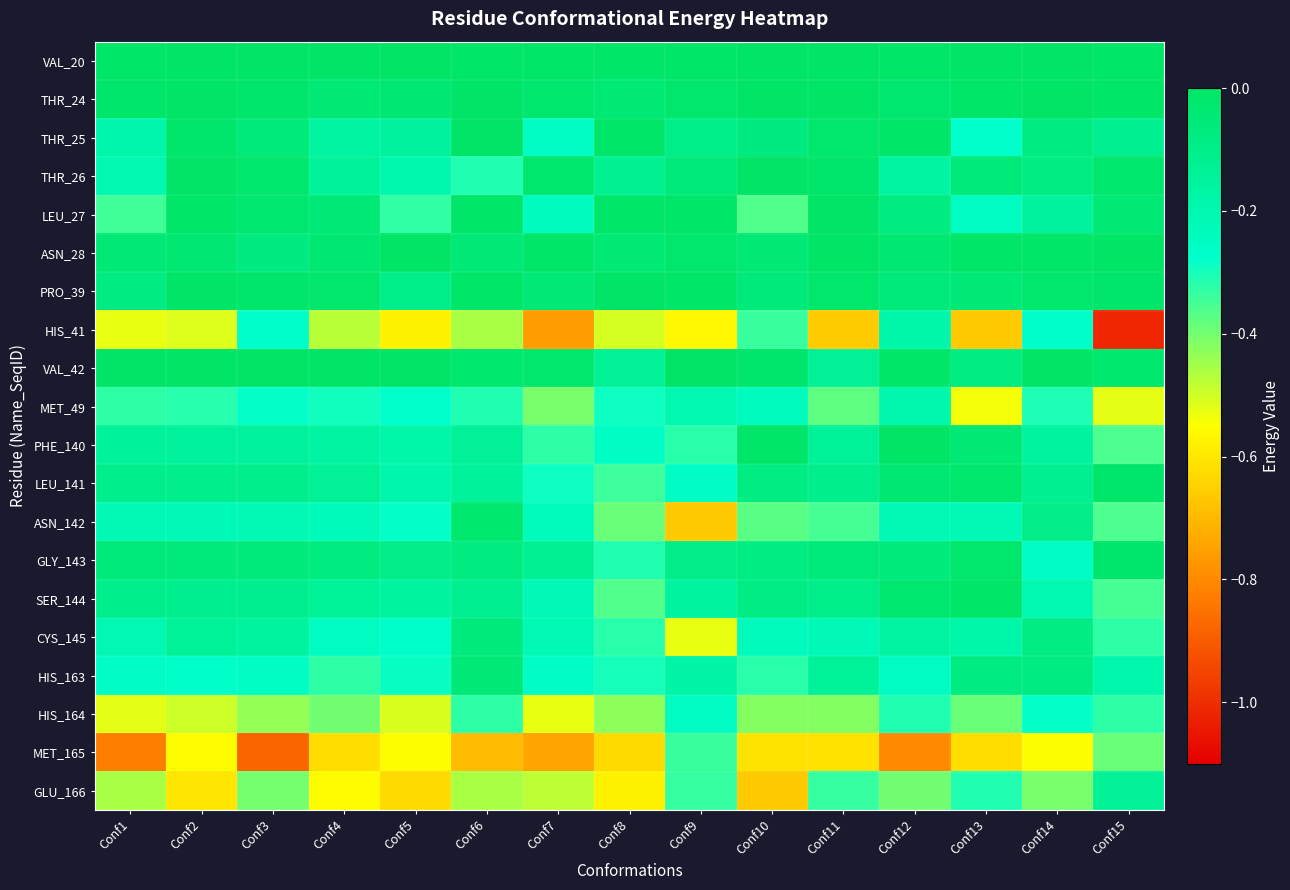

Reading right to left, extract all data points from this chart.

VAL_20: Conf15=-0.0	Conf14=-0.0	Conf13=-0.0	Conf12=-0.0	Conf11=-0.0	Conf10=-0.0	Conf9=-0.0	Conf8=-0.0	Conf7=-0.0	Conf6=-0.0	Conf5=-0.0	Conf4=-0.0	Conf3=-0.0	Conf2=-0.0	Conf1=-0.0
THR_24: Conf15=-0.0	Conf14=-0.0	Conf13=-0.0	Conf12=-0.0	Conf11=-0.0	Conf10=-0.0	Conf9=-0.0	Conf8=-0.0	Conf7=-0.0	Conf6=-0.0	Conf5=-0.0	Conf4=-0.0	Conf3=-0.0	Conf2=-0.0	Conf1=-0.0
THR_25: Conf15=-0.1	Conf14=-0.1	Conf13=-0.3	Conf12=-0.0	Conf11=-0.0	Conf10=-0.1	Conf9=-0.1	Conf8=-0.0	Conf7=-0.2	Conf6=-0.0	Conf5=-0.1	Conf4=-0.2	Conf3=-0.1	Conf2=-0.0	Conf1=-0.2
THR_26: Conf15=-0.0	Conf14=-0.1	Conf13=-0.1	Conf12=-0.2	Conf11=-0.0	Conf10=-0.0	Conf9=-0.1	Conf8=-0.1	Conf7=-0.0	Conf6=-0.3	Conf5=-0.2	Conf4=-0.1	Conf3=-0.0	Conf2=-0.0	Conf1=-0.2
LEU_27: Conf15=-0.0	Conf14=-0.2	Conf13=-0.2	Conf12=-0.1	Conf11=-0.0	Conf10=-0.4	Conf9=-0.0	Conf8=-0.0	Conf7=-0.2	Conf6=-0.0	Conf5=-0.3	Conf4=-0.0	Conf3=-0.0	Conf2=-0.0	Conf1=-0.3
ASN_28: Conf15=-0.0	Conf14=-0.0	Conf13=-0.0	Conf12=-0.0	Conf11=-0.0	Conf10=-0.0	Conf9=-0.0	Conf8=-0.0	Conf7=-0.0	Conf6=-0.0	Conf5=-0.0	Conf4=-0.0	Conf3=-0.1	Conf2=-0.0	Conf1=-0.0
PRO_39: Conf15=-0.0	Conf14=-0.0	Conf13=-0.0	Conf12=-0.1	Conf11=-0.0	Conf10=-0.1	Conf9=-0.0	Conf8=-0.0	Conf7=-0.0	Conf6=-0.0	Conf5=-0.1	Conf4=-0.0	Conf3=-0.0	Conf2=-0.0	Conf1=-0.1
HIS_41: Conf15=-1.0	Conf14=-0.3	Conf13=-0.7	Conf12=-0.2	Conf11=-0.7	Conf10=-0.3	Conf9=-0.6	Conf8=-0.5	Conf7=-0.8	Conf6=-0.5	Conf5=-0.6	Conf4=-0.5	Conf3=-0.3	Conf2=-0.5	Conf1=-0.5
VAL_42: Conf15=-0.0	Conf14=-0.0	Conf13=-0.1	Conf12=-0.0	Conf11=-0.1	Conf10=-0.0	Conf9=-0.0	Conf8=-0.1	Conf7=-0.0	Conf6=-0.0	Conf5=-0.0	Conf4=-0.0	Conf3=-0.0	Conf2=-0.0	Conf1=-0.0
MET_49: Conf15=-0.5	Conf14=-0.3	Conf13=-0.5	Conf12=-0.2	Conf11=-0.4	Conf10=-0.2	Conf9=-0.2	Conf8=-0.3	Conf7=-0.4	Conf6=-0.3	Conf5=-0.3	Conf4=-0.3	Conf3=-0.3	Conf2=-0.3	Conf1=-0.3
PHE_140: Conf15=-0.4	Conf14=-0.2	Conf13=-0.0	Conf12=-0.0	Conf11=-0.1	Conf10=-0.0	Conf9=-0.3	Conf8=-0.3	Conf7=-0.3	Conf6=-0.1	Conf5=-0.2	Conf4=-0.2	Conf3=-0.1	Conf2=-0.1	Conf1=-0.1
LEU_141: Conf15=-0.0	Conf14=-0.1	Conf13=-0.0	Conf12=-0.0	Conf11=-0.1	Conf10=-0.1	Conf9=-0.3	Conf8=-0.3	Conf7=-0.3	Conf6=-0.1	Conf5=-0.2	Conf4=-0.1	Conf3=-0.1	Conf2=-0.1	Conf1=-0.1
ASN_142: Conf15=-0.4	Conf14=-0.1	Conf13=-0.2	Conf12=-0.2	Conf11=-0.3	Conf10=-0.4	Conf9=-0.7	Conf8=-0.4	Conf7=-0.2	Conf6=-0.0	Conf5=-0.3	Conf4=-0.2	Conf3=-0.2	Conf2=-0.2	Conf1=-0.2
GLY_143: Conf15=-0.0	Conf14=-0.3	Conf13=-0.0	Conf12=-0.1	Conf11=-0.1	Conf10=-0.1	Conf9=-0.1	Conf8=-0.3	Conf7=-0.1	Conf6=-0.1	Conf5=-0.1	Conf4=-0.1	Conf3=-0.1	Conf2=-0.1	Conf1=-0.1
SER_144: Conf15=-0.4	Conf14=-0.2	Conf13=-0.0	Conf12=-0.0	Conf11=-0.1	Conf10=-0.1	Conf9=-0.2	Conf8=-0.4	Conf7=-0.2	Conf6=-0.1	Conf5=-0.2	Conf4=-0.1	Conf3=-0.1	Conf2=-0.1	Conf1=-0.1
CYS_145: Conf15=-0.3	Conf14=-0.1	Conf13=-0.2	Conf12=-0.2	Conf11=-0.2	Conf10=-0.2	Conf9=-0.5	Conf8=-0.3	Conf7=-0.2	Conf6=-0.1	Conf5=-0.3	Conf4=-0.2	Conf3=-0.2	Conf2=-0.1	Conf1=-0.2
HIS_163: Conf15=-0.2	Conf14=-0.1	Conf13=-0.1	Conf12=-0.2	Conf11=-0.1	Conf10=-0.3	Conf9=-0.2	Conf8=-0.3	Conf7=-0.3	Conf6=-0.0	Conf5=-0.3	Conf4=-0.3	Conf3=-0.3	Conf2=-0.3	Conf1=-0.3
HIS_164: Conf15=-0.3	Conf14=-0.3	Conf13=-0.4	Conf12=-0.3	Conf11=-0.4	Conf10=-0.4	Conf9=-0.2	Conf8=-0.4	Conf7=-0.5	Conf6=-0.3	Conf5=-0.5	Conf4=-0.4	Conf3=-0.4	Conf2=-0.5	Conf1=-0.5
MET_165: Conf15=-0.4	Conf14=-0.5	Conf13=-0.6	Conf12=-0.8	Conf11=-0.6	Conf10=-0.6	Conf9=-0.3	Conf8=-0.6	Conf7=-0.7	Conf6=-0.7	Conf5=-0.6	Conf4=-0.6	Conf3=-0.9	Conf2=-0.6	Conf1=-0.8
GLU_166: Conf15=-0.1	Conf14=-0.4	Conf13=-0.3	Conf12=-0.4	Conf11=-0.3	Conf10=-0.7	Conf9=-0.3	Conf8=-0.6	Conf7=-0.5	Conf6=-0.5	Conf5=-0.6	Conf4=-0.6	Conf3=-0.4	Conf2=-0.6	Conf1=-0.5